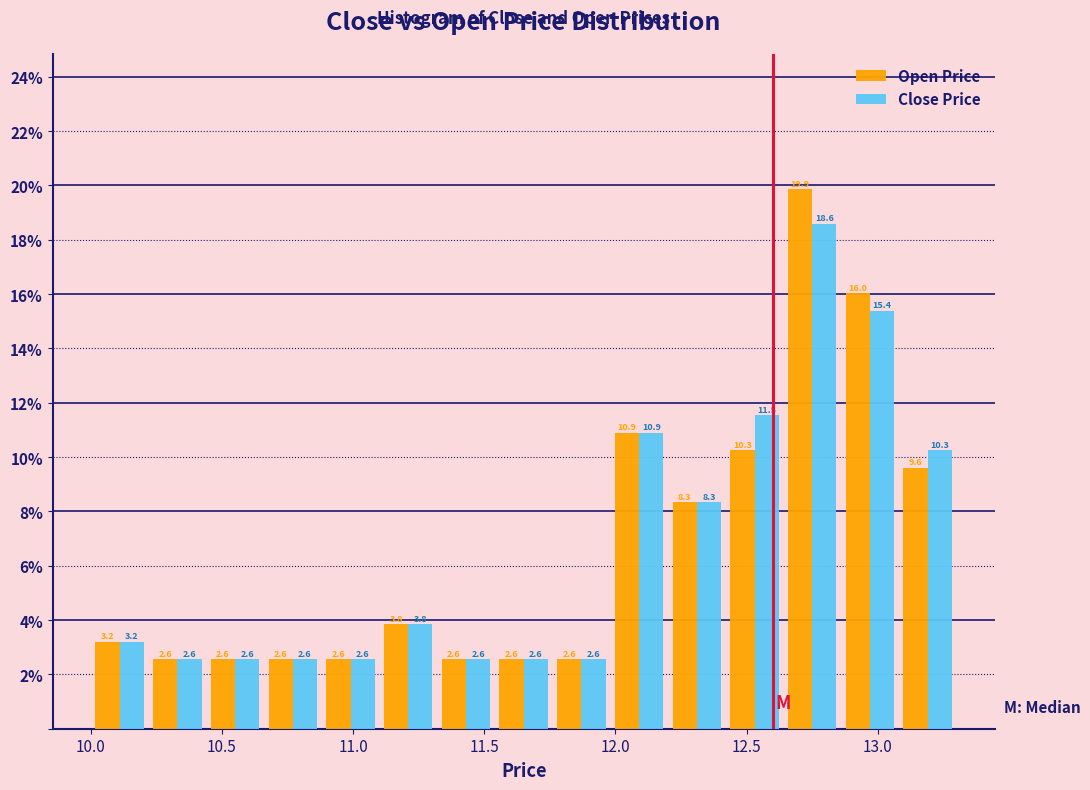

In the Close Price series, which range on the x-axis has the tallest bar?

12.64 to 12.86